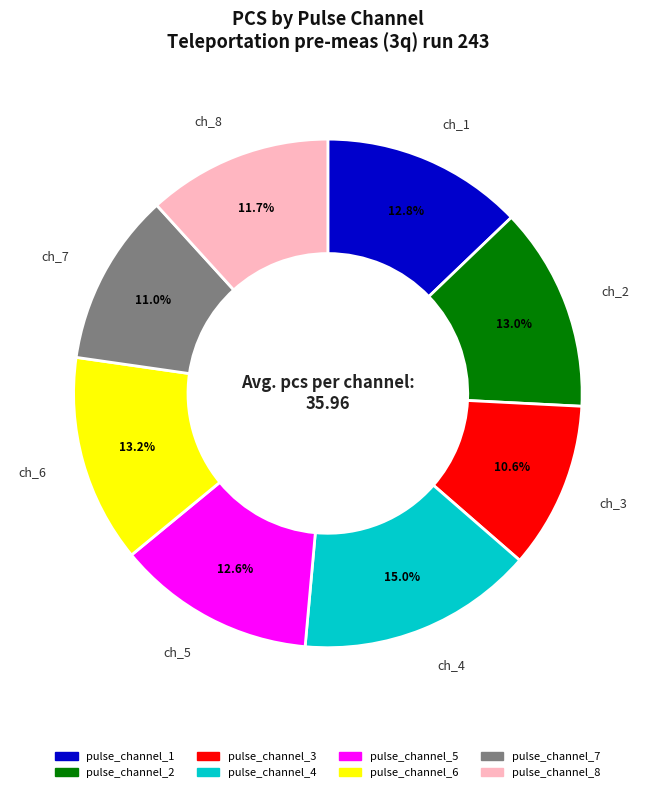

Does pulse_channel_6 account for over 50% of the chart?

No